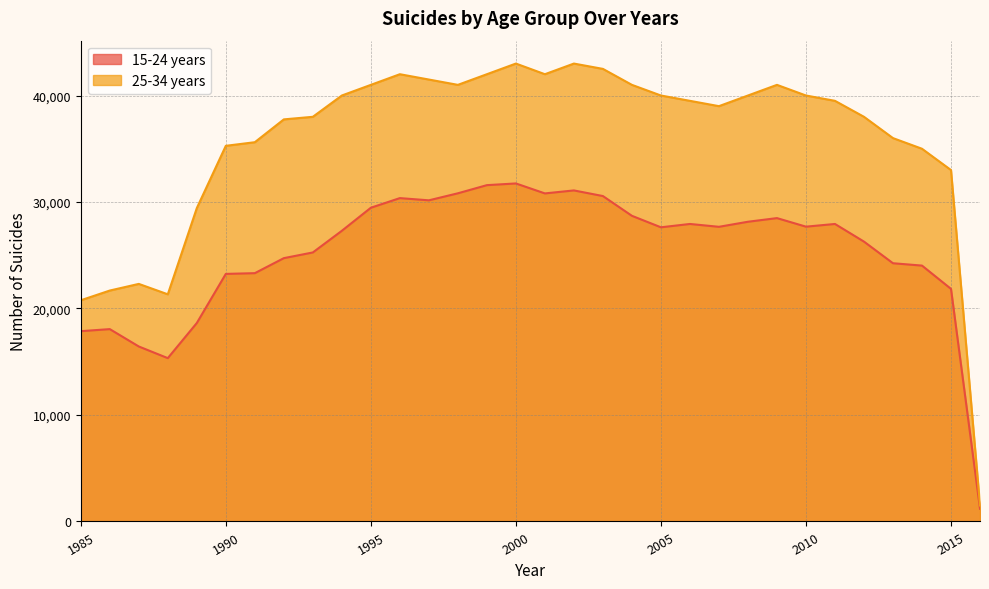

Where does the 25-34 years series first go above 39500?

1994